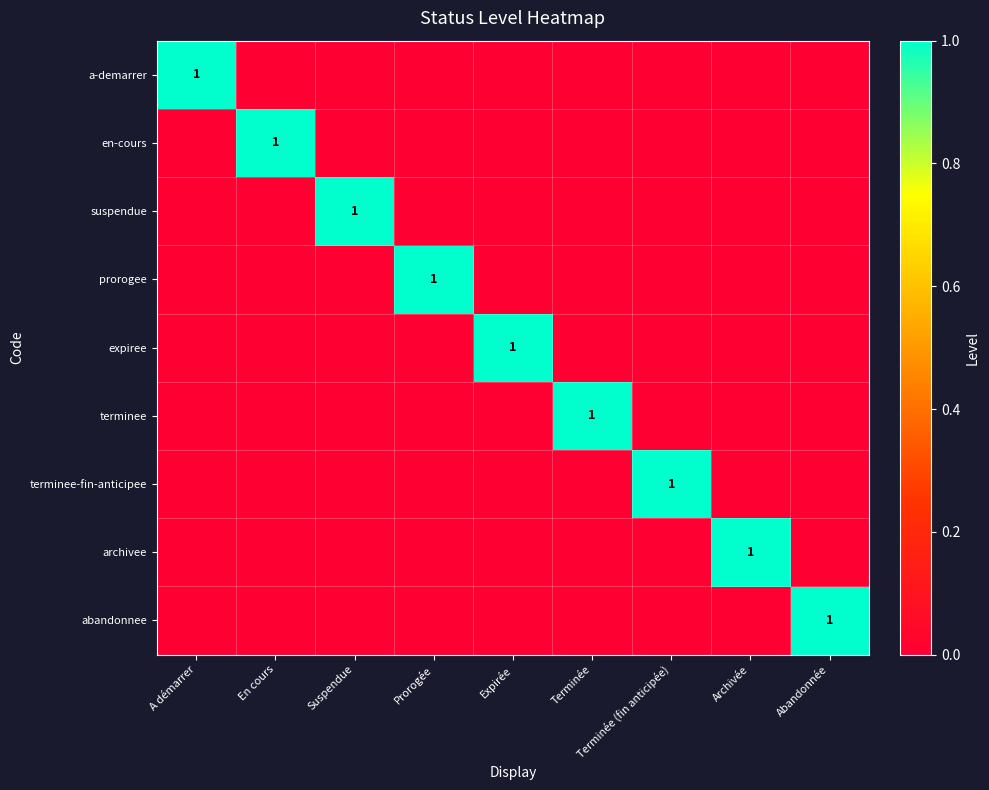

List the labels in order of expiree value, largest first.

Expirée, A démarrer, En cours, Suspendue, Prorogée, Terminée, Terminée (fin anticipée), Archivée, Abandonnée